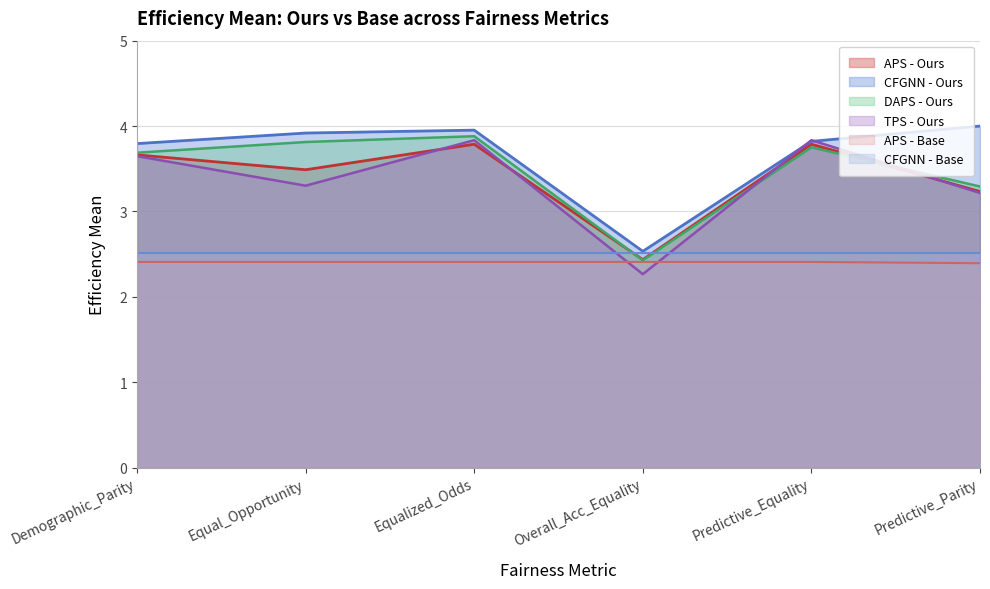

True or false: aps_ours_eff has a value of 1.9 at Predictive_Equality.

False